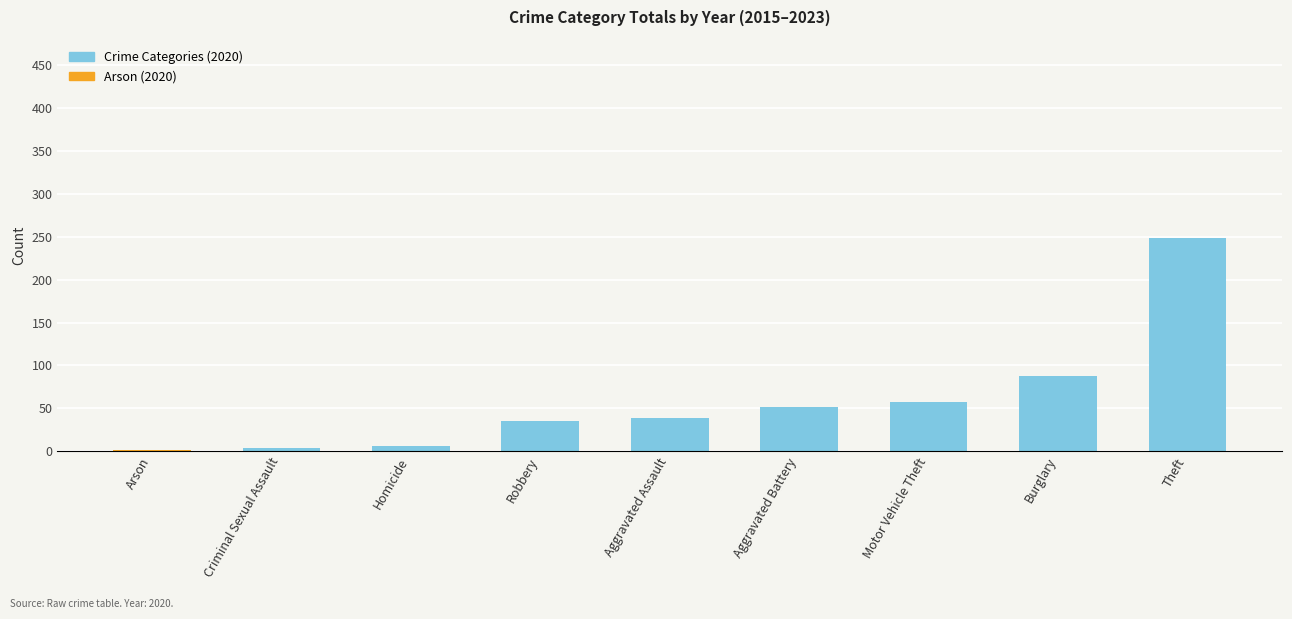

What is the maximum value shown in the chart?

249